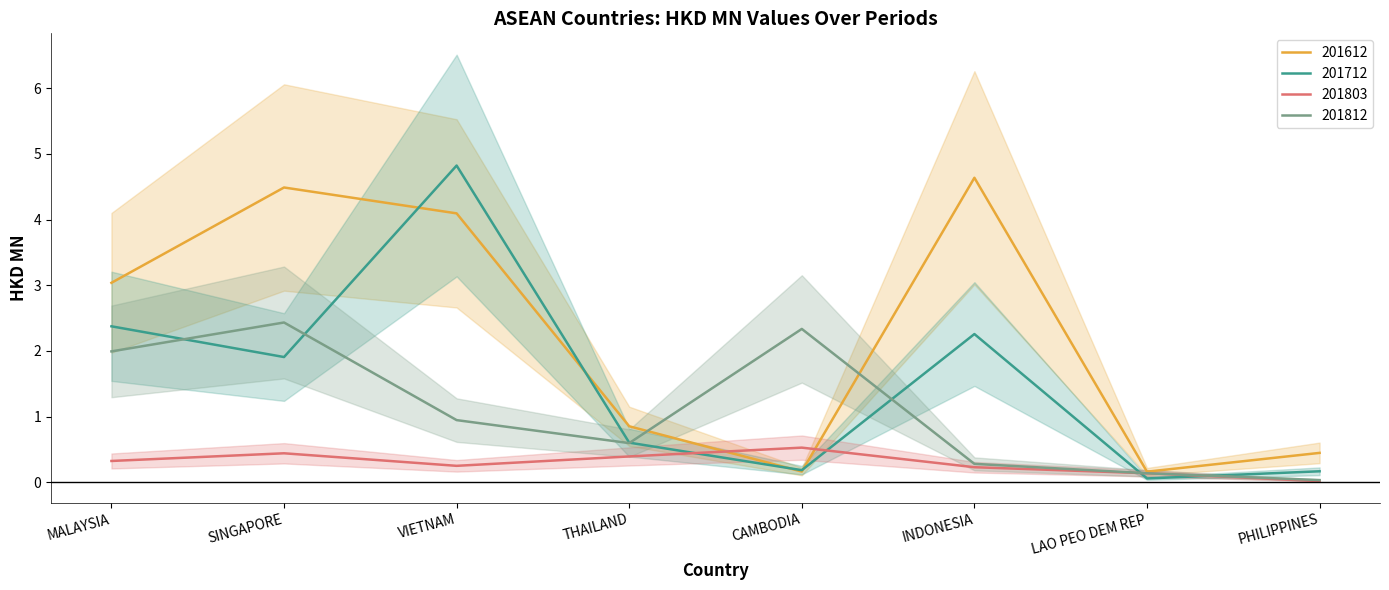

Which series has the largest total across all categories?

201612